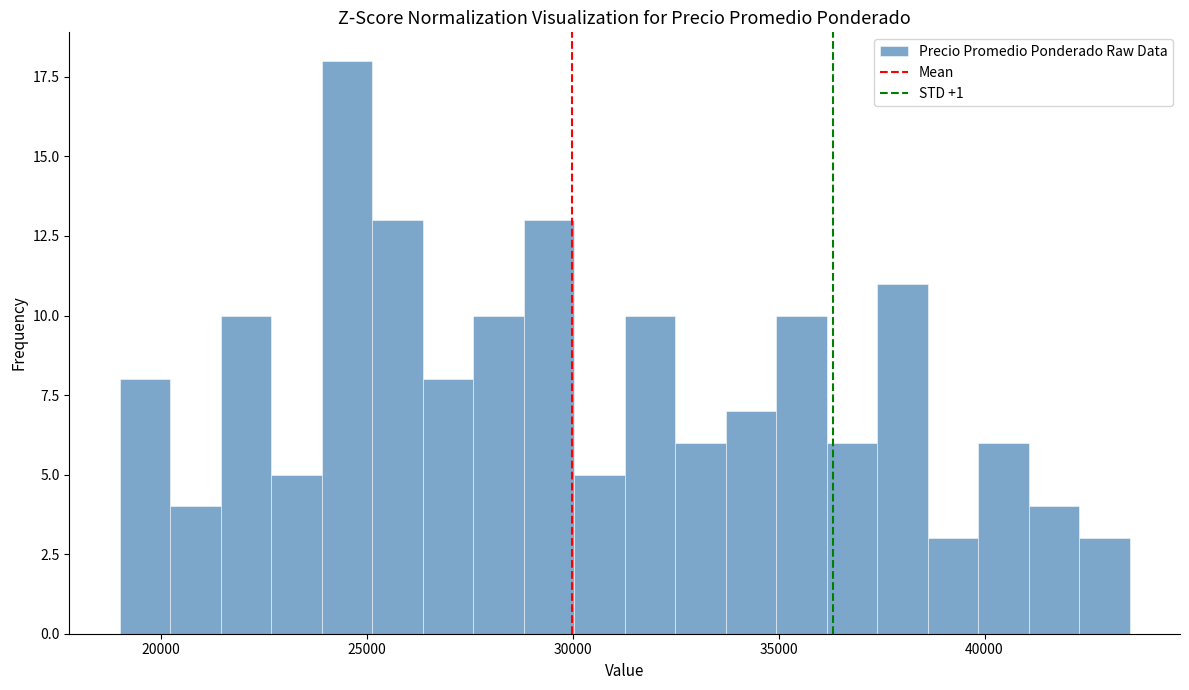

Read against the x-axis, roughly where is the centre of the tallest bar?

24500